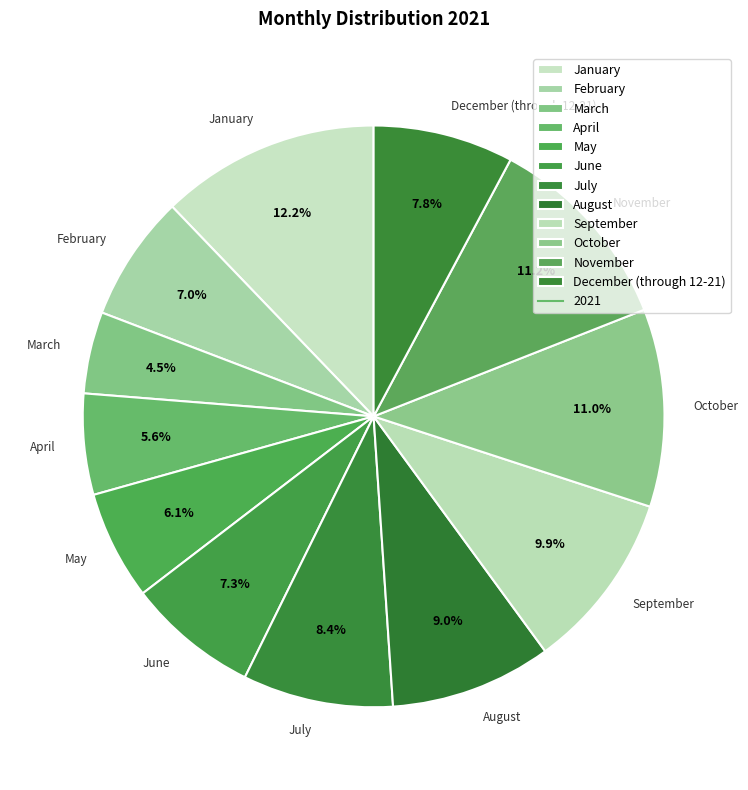

How many slices are in this pie chart?

12